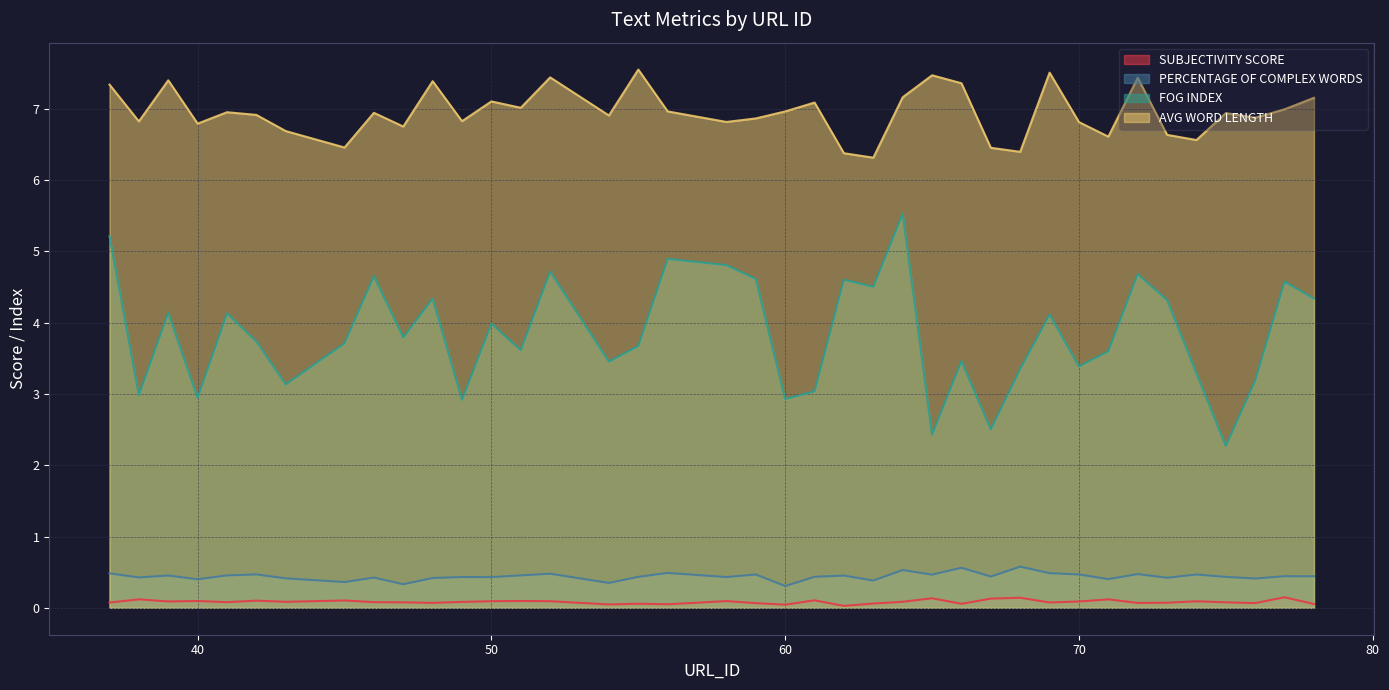

Which category has the lowest value across all series?

62